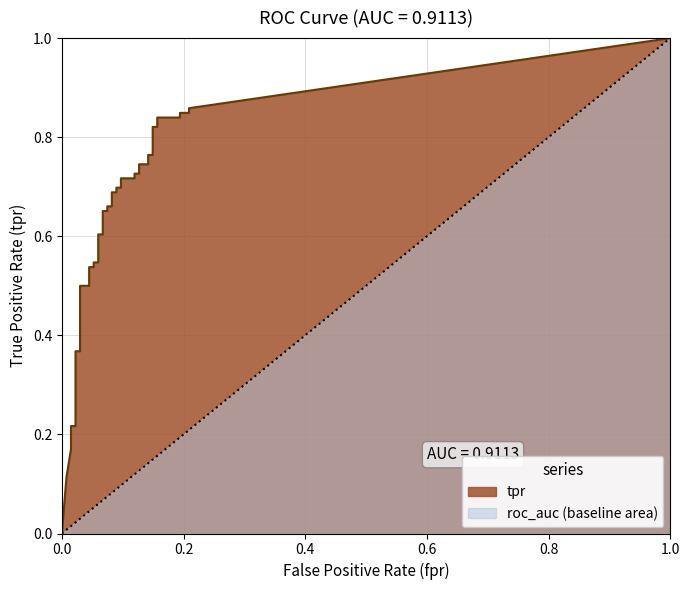

Is the value of tpr at 13 greater than the value of fpr at 20?

Yes